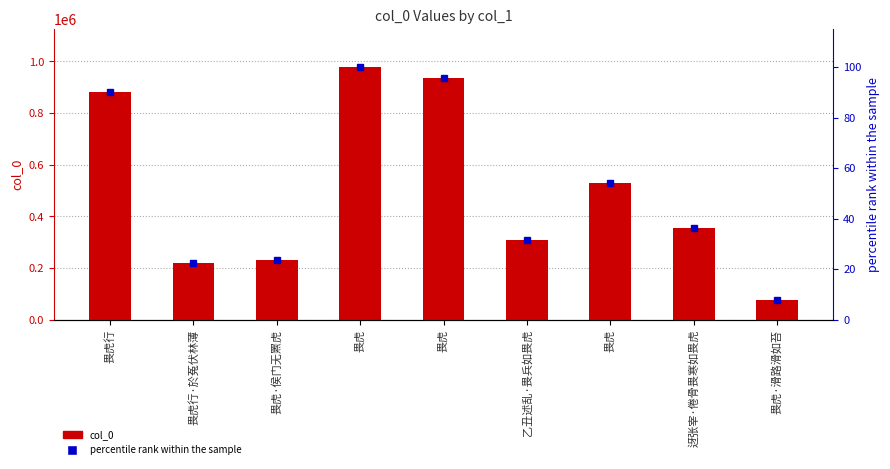

What is the label of the 9th bar from the right?

畏虎行